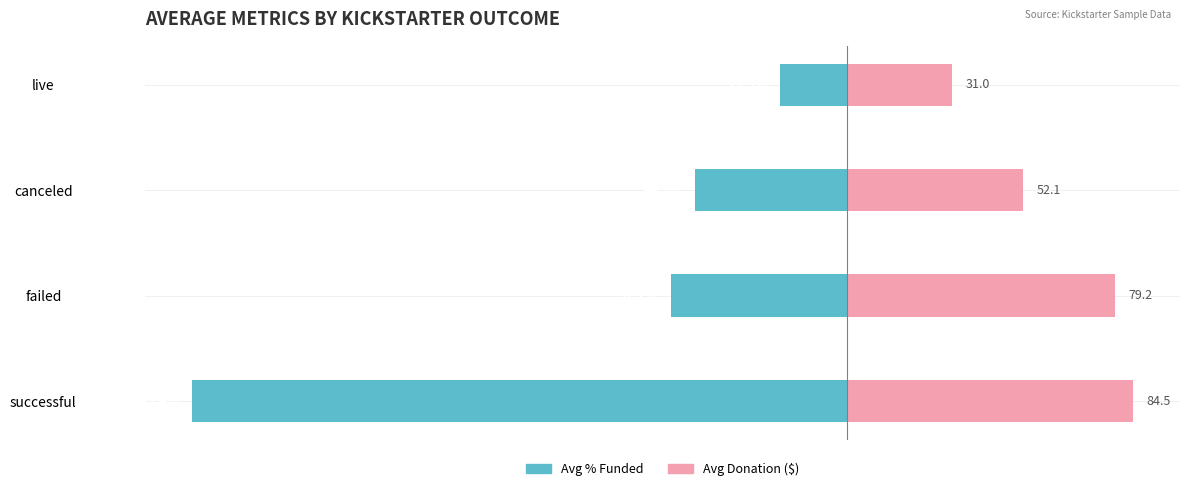

Reading left to right, what are all the values shown in this chart?

Avg % Funded: -193.4	-52.1	-44.9	-19.9
Avg Donation: 84.5	79.2	52.1	31.0